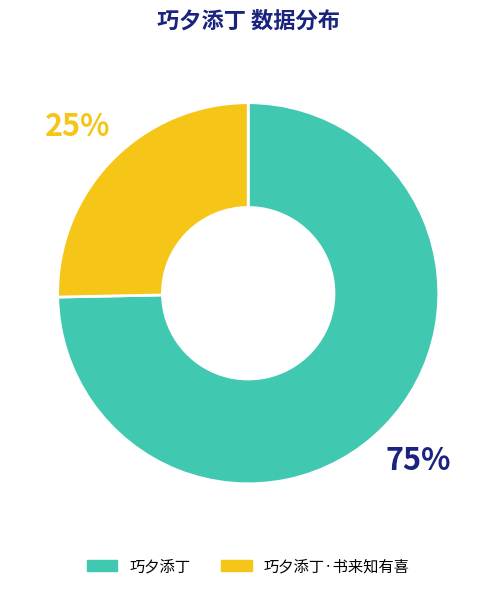

To the nearest percent, what portion does 巧夕添丁·书来知有喜 represent?

25%